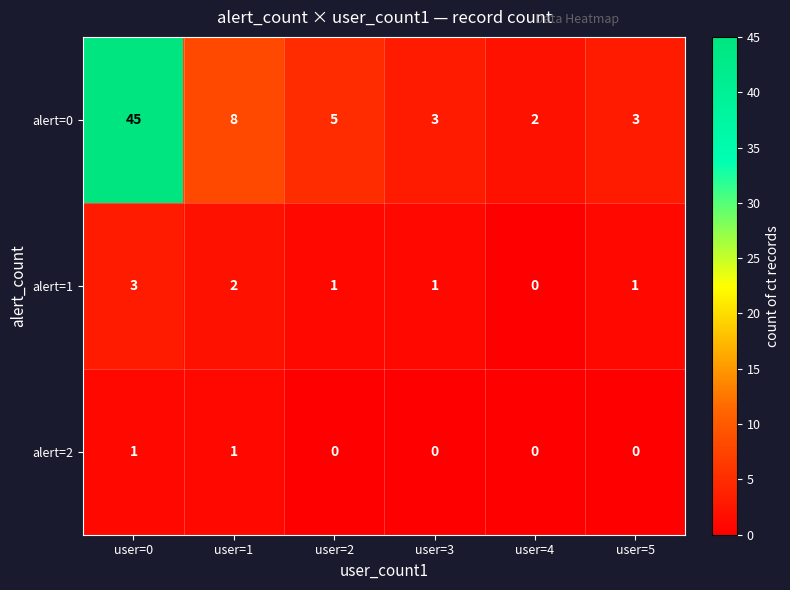

At which label does alert=0 reach its minimum?

user=4